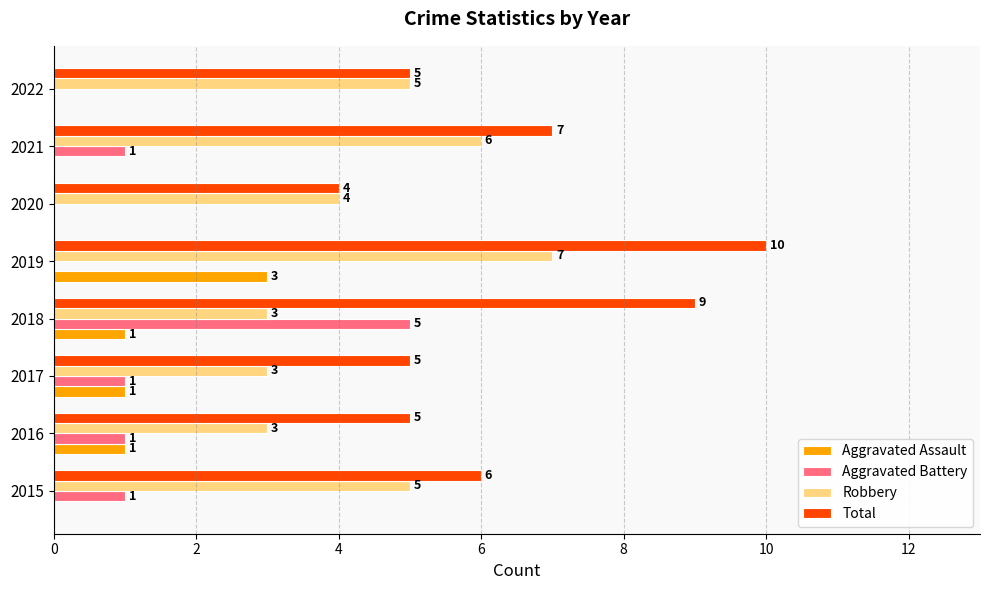

At which category is the sum across all series the highest?

2019